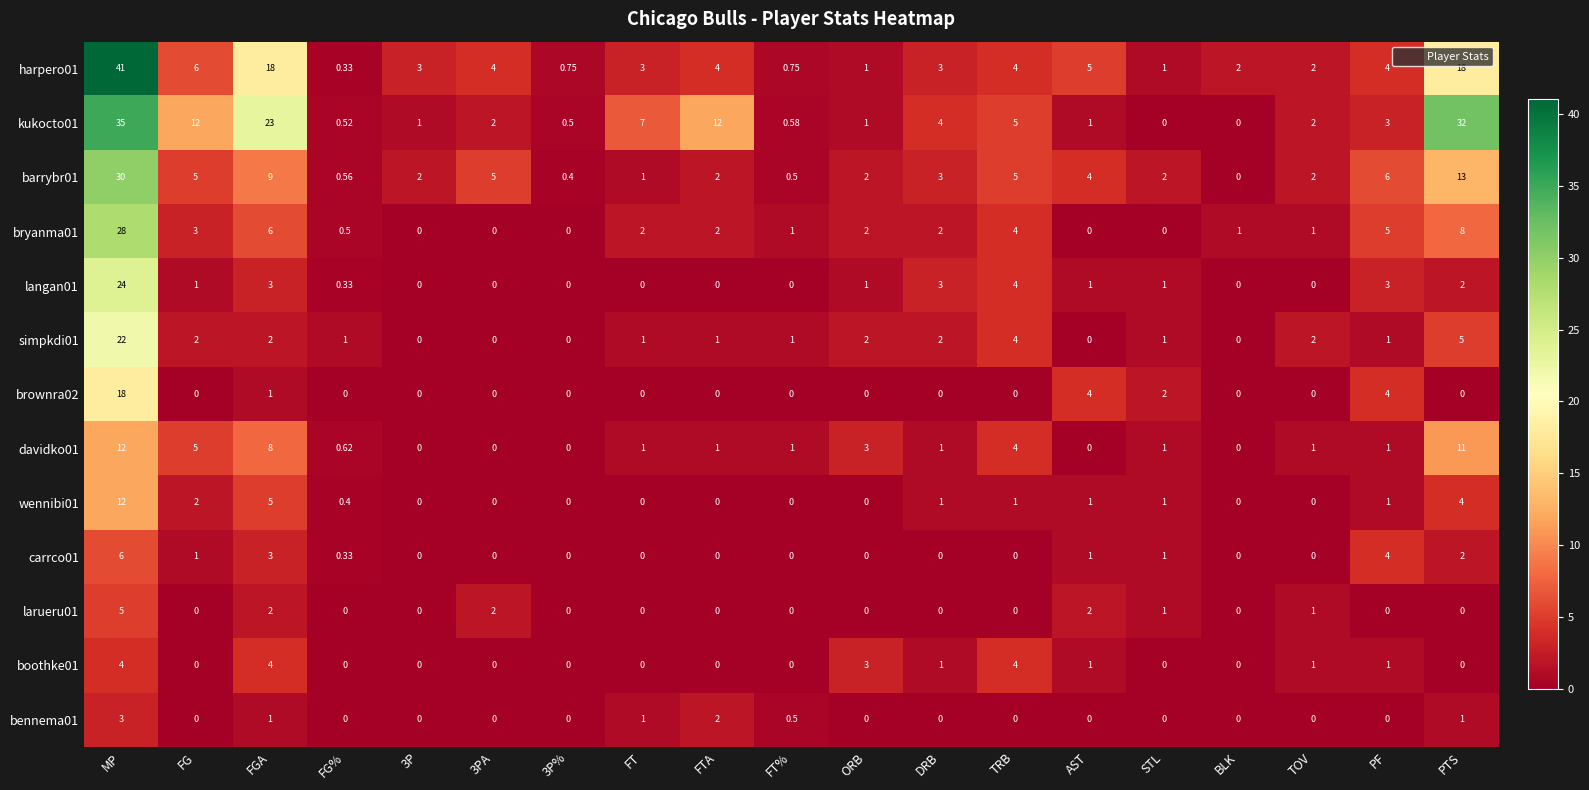

Is the value of simpkdi01 at AST greater than the value of harpero01 at PTS?

No